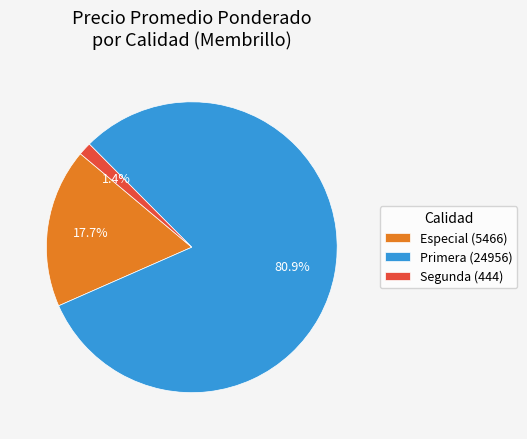

Rank the categories by value from lowest to highest.

Segunda (444), Especial (5466), Primera (24956)